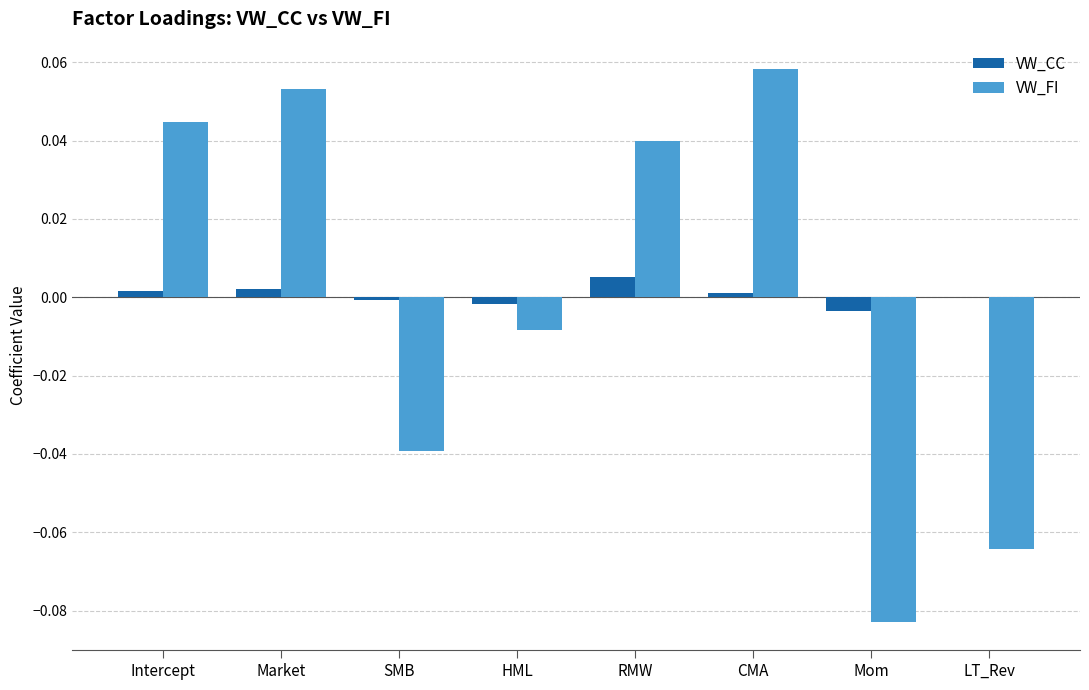

Count the number of categories in the chart.

8